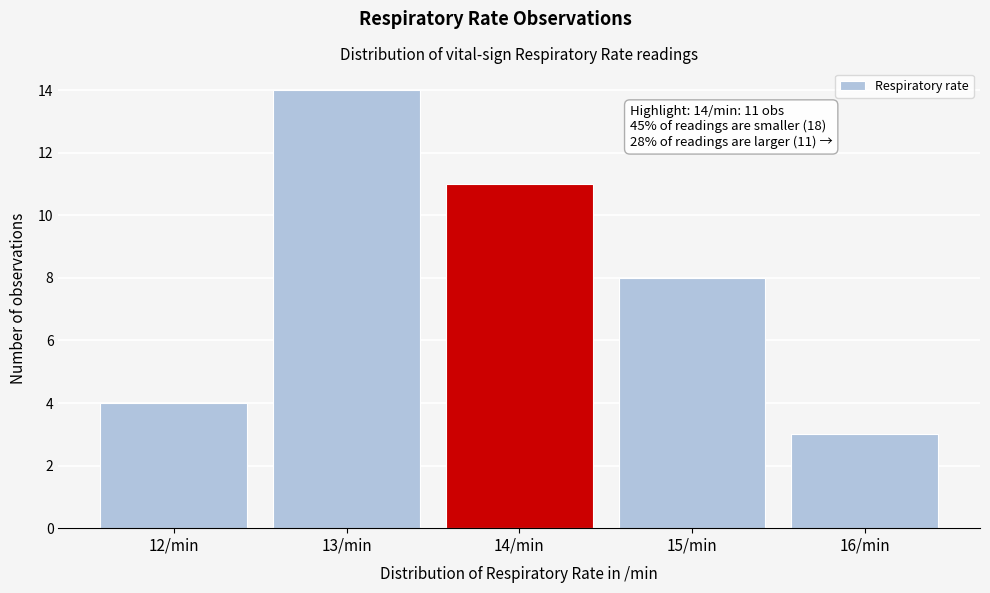

Which range on the x-axis has the tallest bar?

12.5 to 13.5